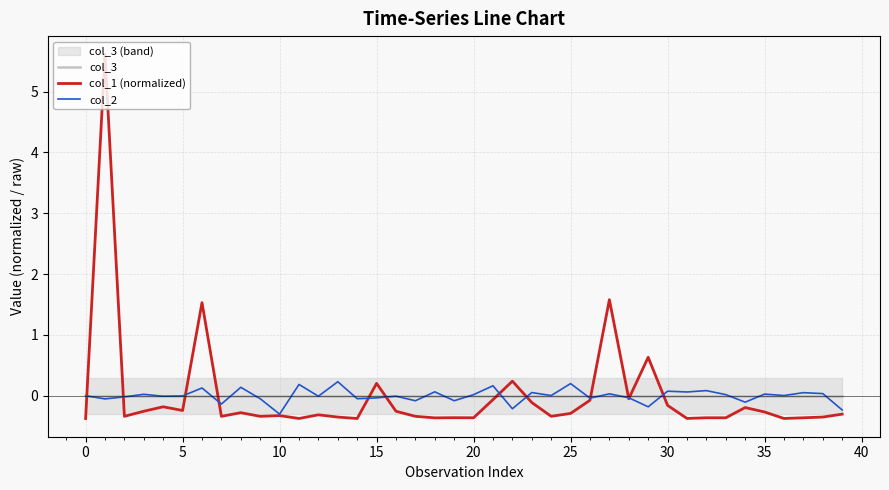

What is the maximum value shown in the chart?

5.6